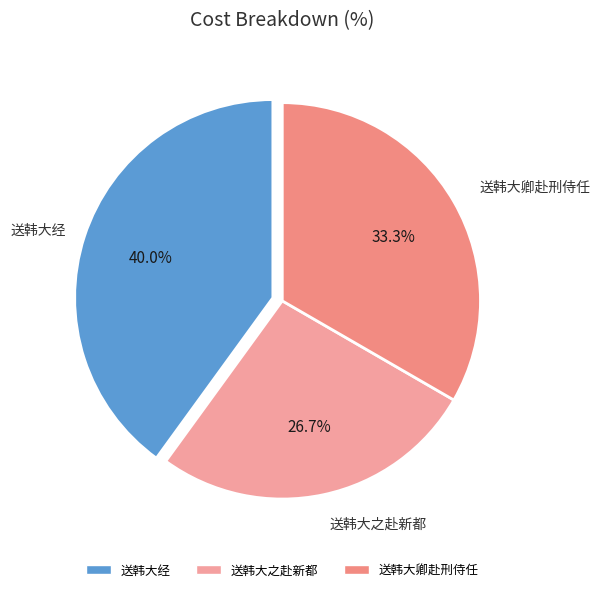

Is it true that 送韩大卿赴刑侍任 is 24% of the pie?

False